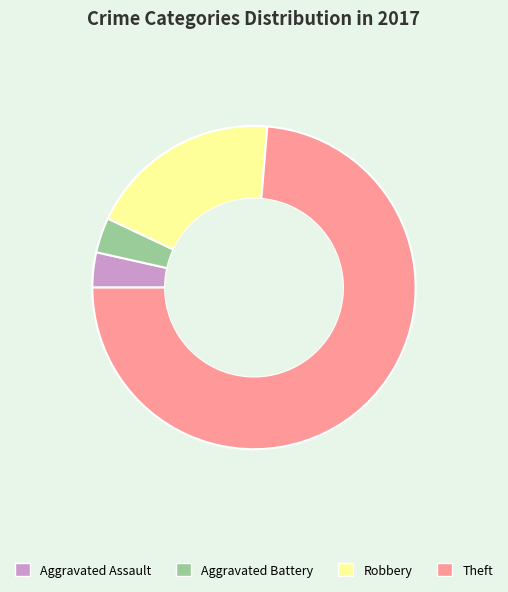

Which slice is the largest?

Theft